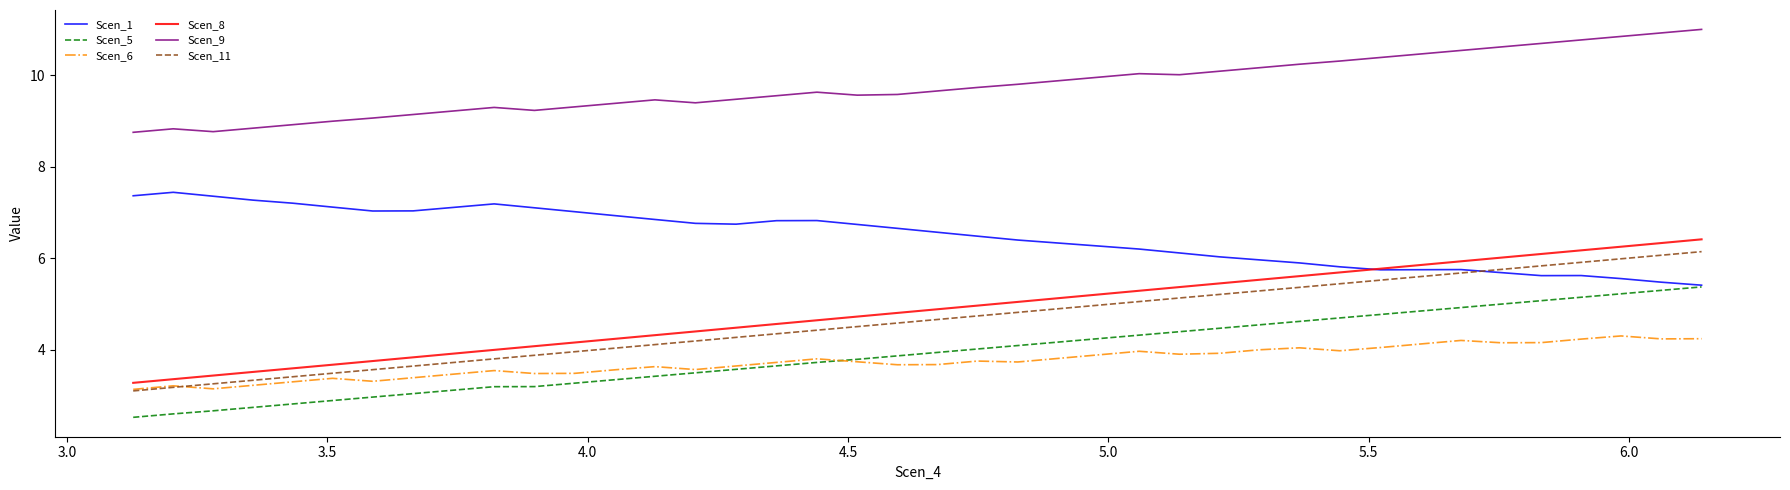

True or false: Scen_5 and Scen_9 cross at least once.

False